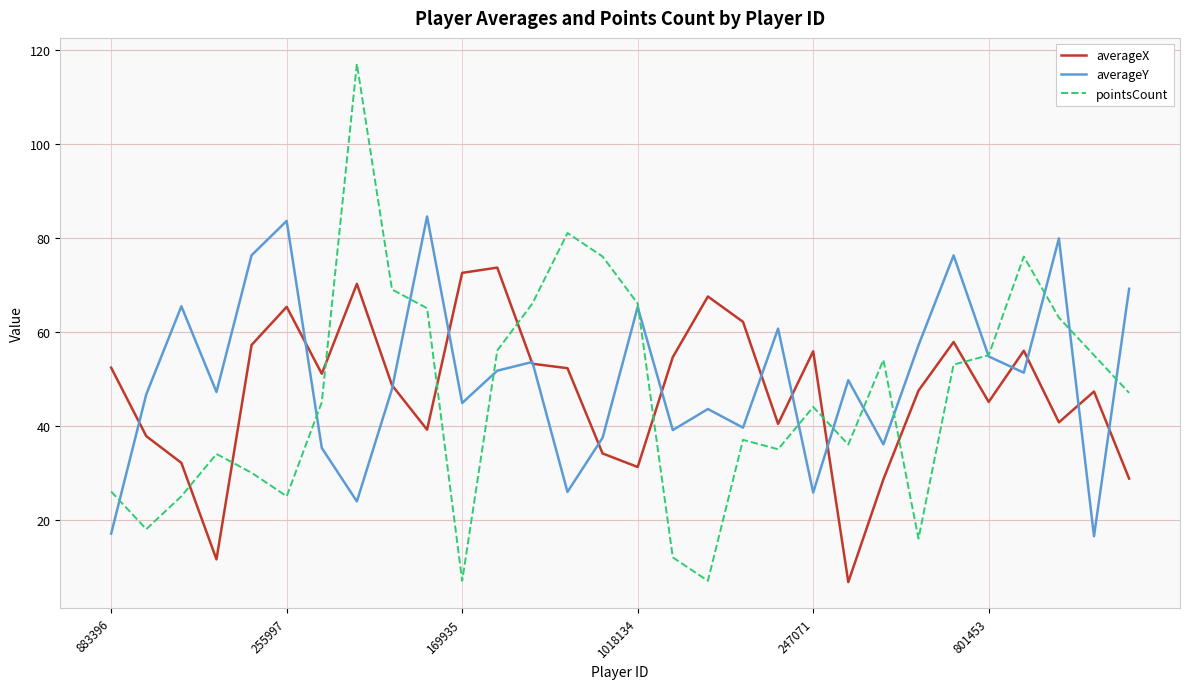

How many times do pointsCount and averageX cross each other?

9